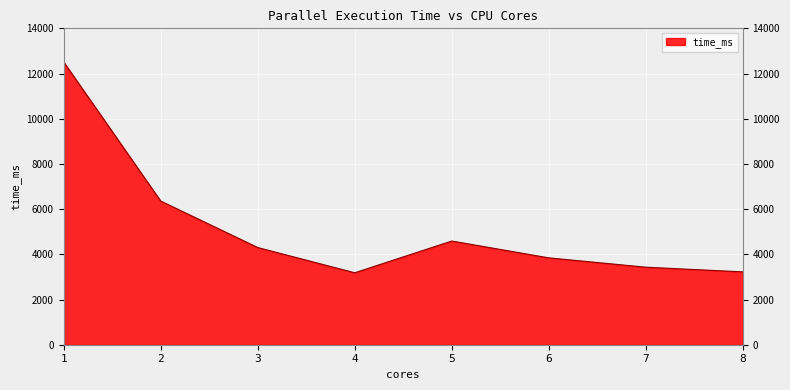

True or false: the data shows 3431 at 7.

True